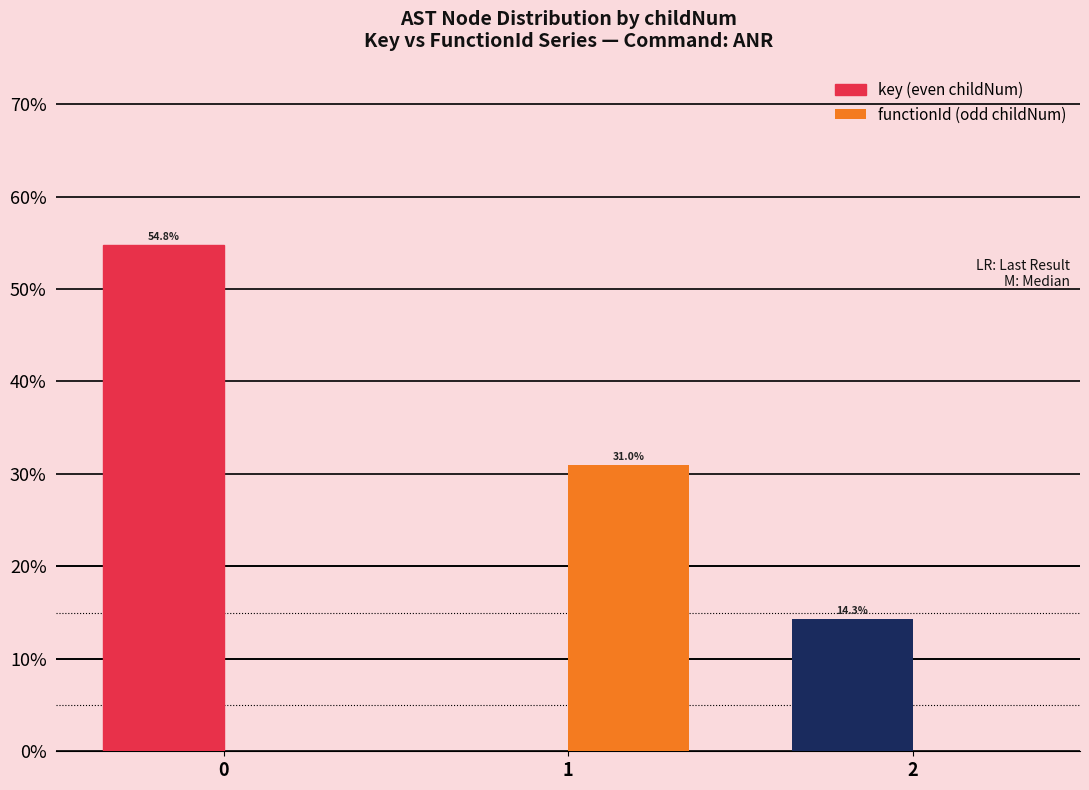

Which series changed the most between 1 and 2?

functionId (odd childNum)